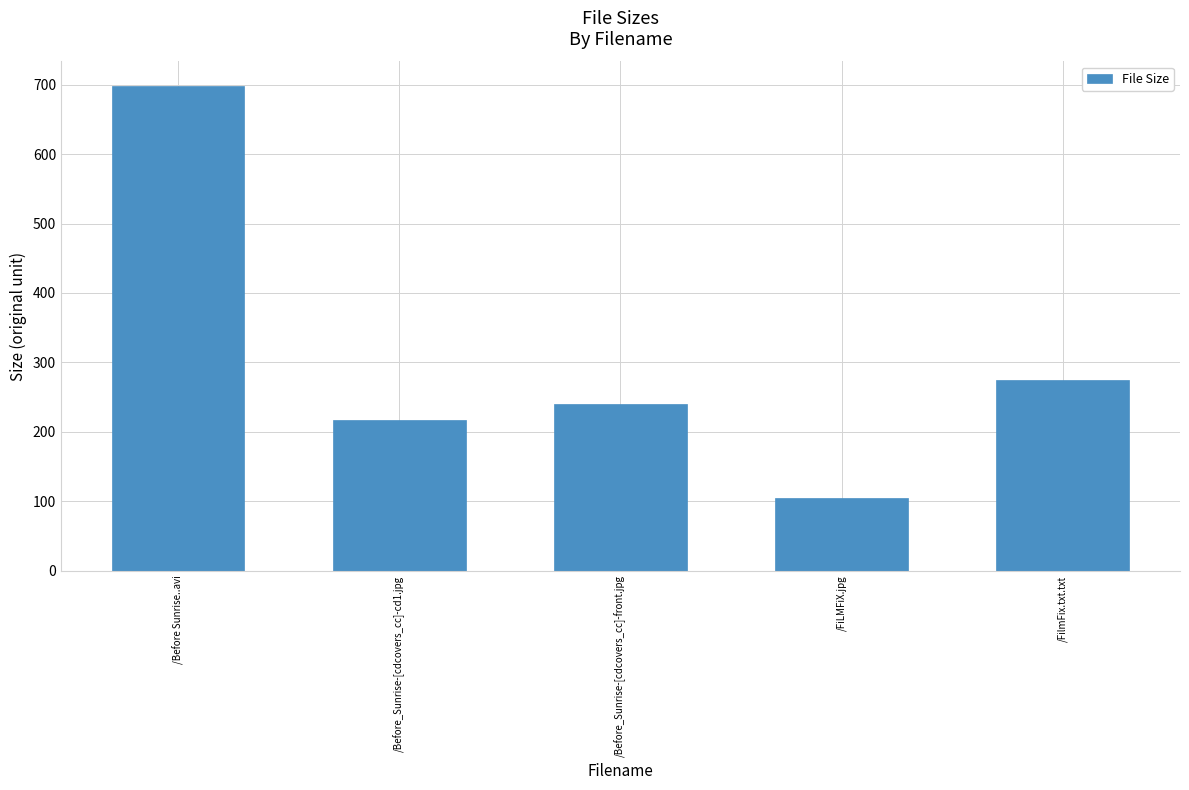

How many bars are there in total?

5